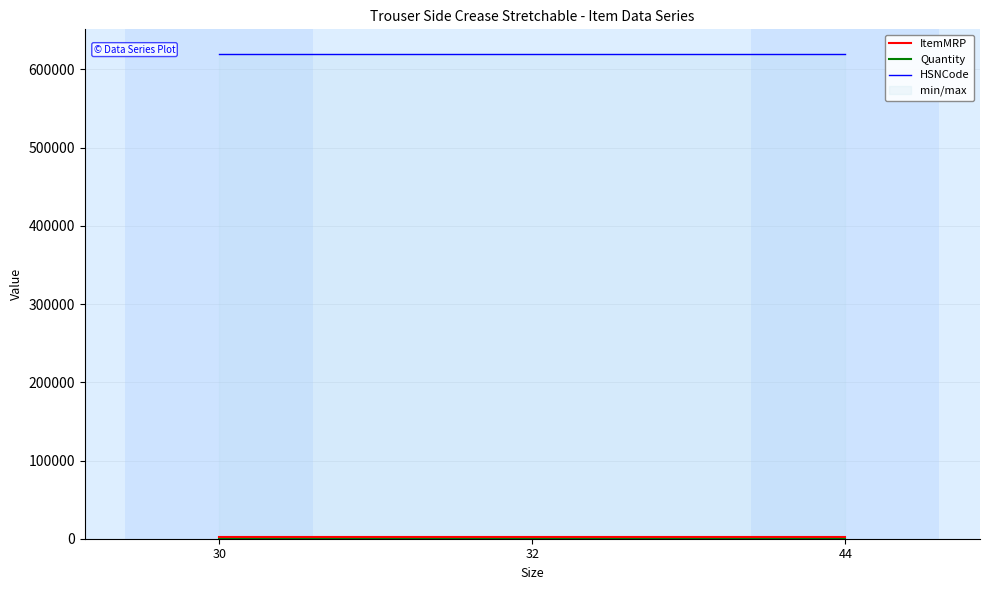

Is the value of HSNCode at 30 greater than the value of ItemMRP at 44?

Yes